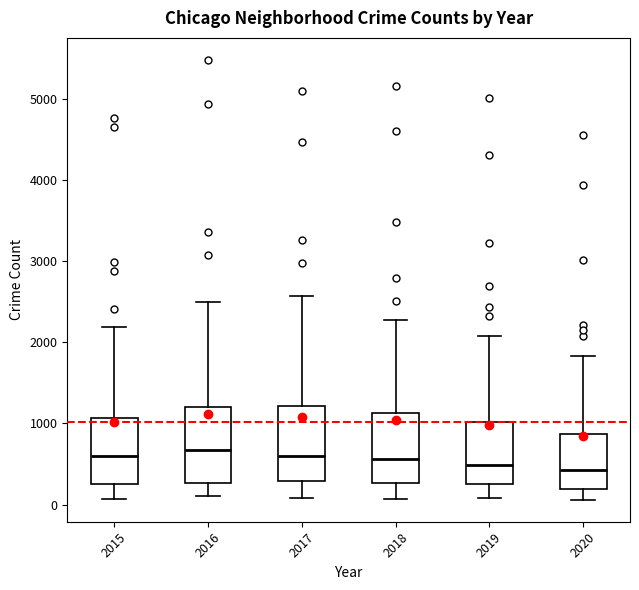

Reading left to right, read every box against the y-axis: the position of its median line, the range the box covers, and the ends of its whiskers. The values are not printed on the chart, so give them approximately, as read against the axis.

2015: median 600, box 300 to 1100, whiskers 100 to 2200
2016: median 700, box 300 to 1200, whiskers 100 to 2500
2017: median 600, box 300 to 1200, whiskers 100 to 2600
2018: median 600, box 300 to 1100, whiskers 100 to 2300
2019: median 500, box 300 to 1000, whiskers 100 to 2100
2020: median 400, box 200 to 900, whiskers 100 to 1800